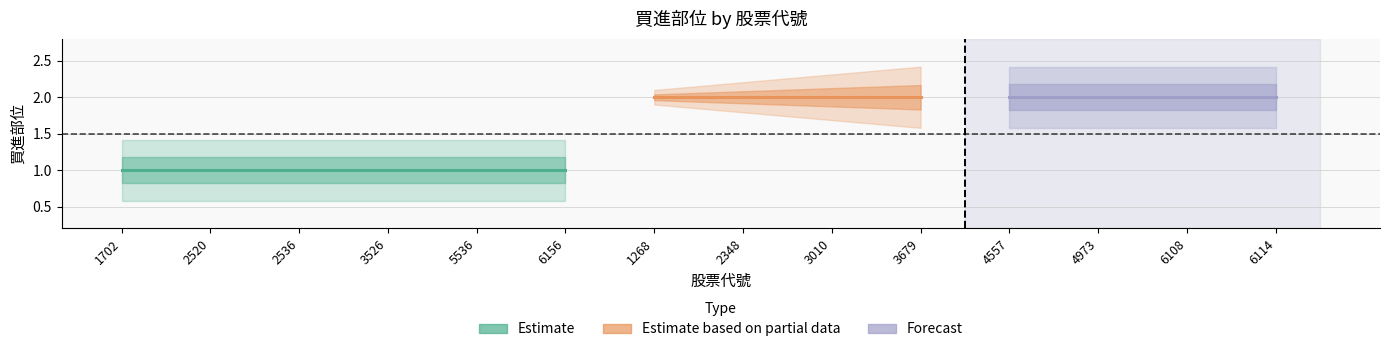

Reading left to right, list all the values displayed in this chart.

1	1	1	1	1	1	2	2	2	2	2	2	2	2